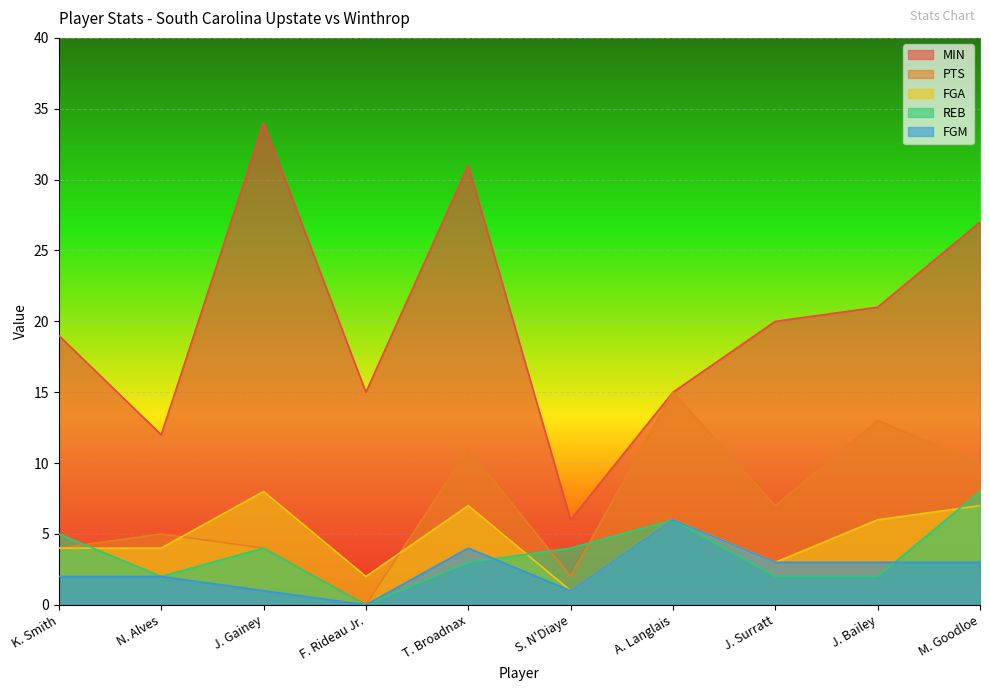

Is the value of FGM at J. Gainey greater than the value of MIN at J. Gainey?

No